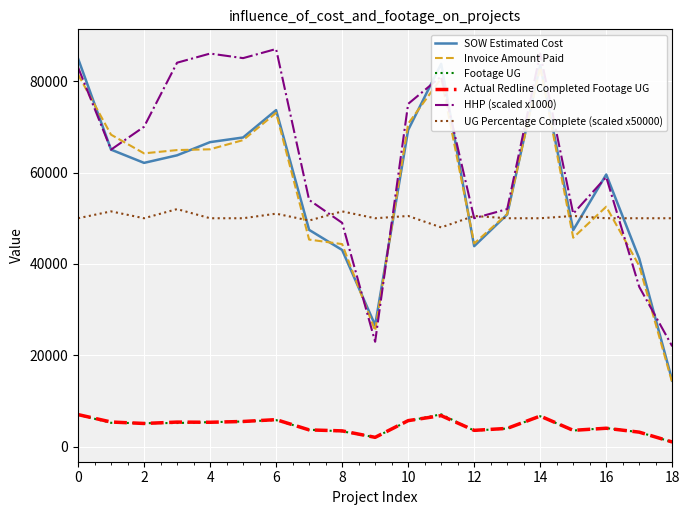

What is the label of the 7th point from the right?

12